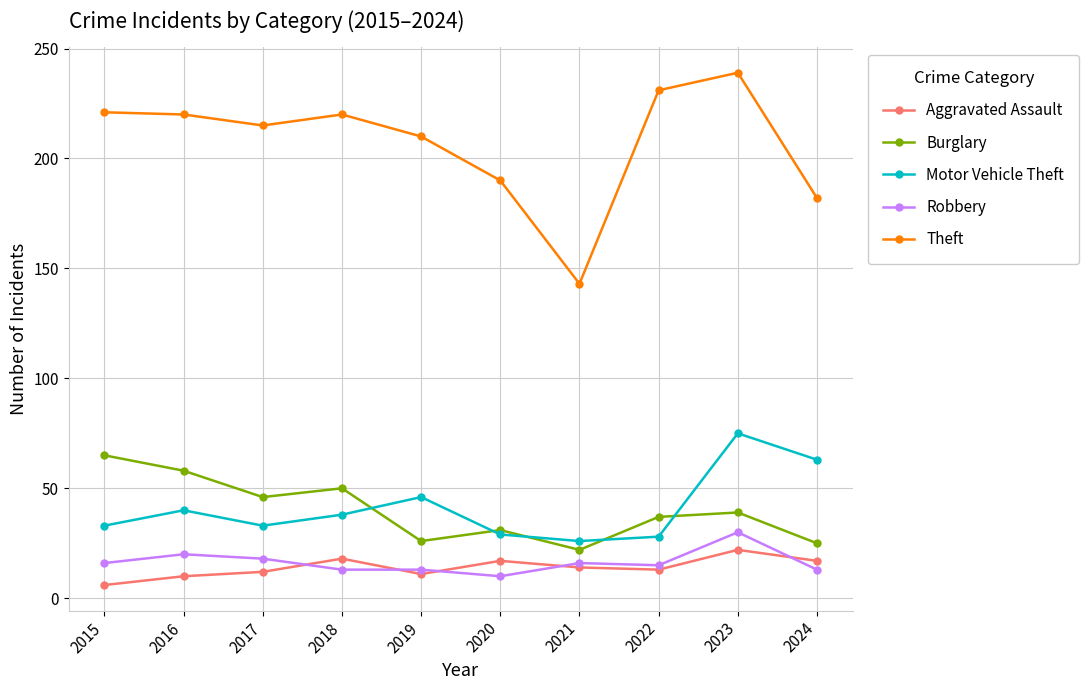

What is the average value of the Motor Vehicle Theft series?

41